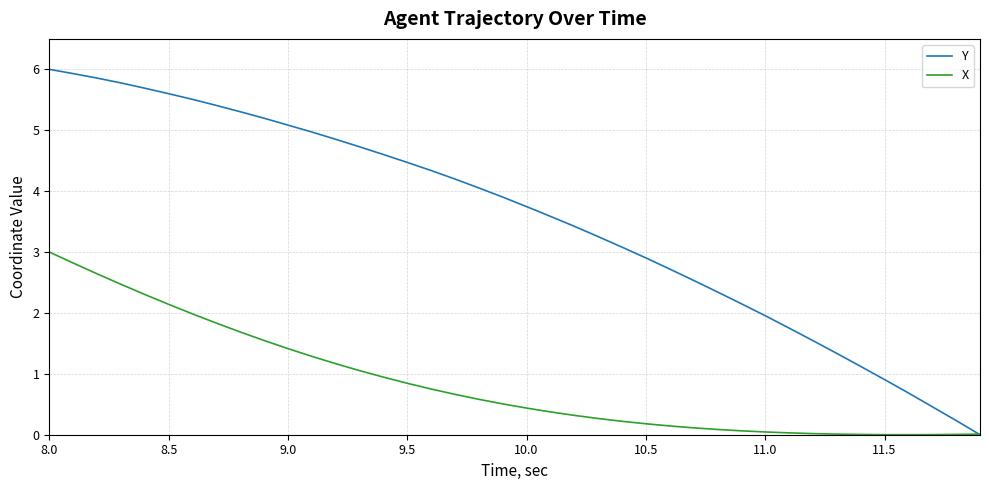

What is the maximum value for X?

3.0